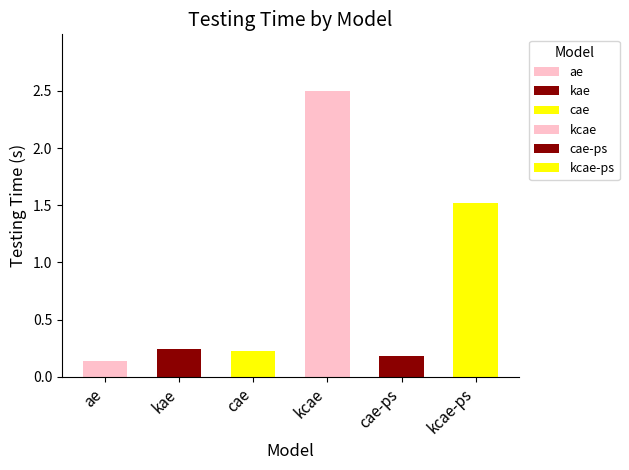

What is the difference between the maximum and second lowest values?

2.3